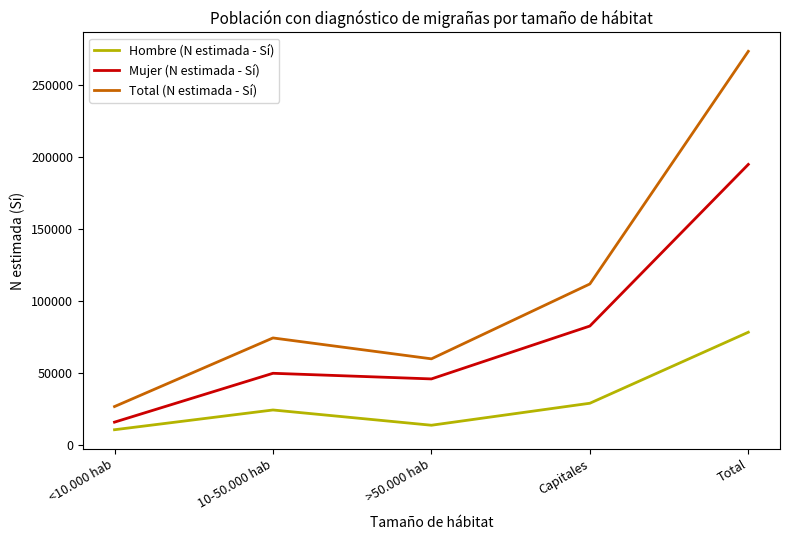

What are all the series names shown in the legend?

Hombre (N estimada - Sí), Mujer (N estimada - Sí), Total (N estimada - Sí)